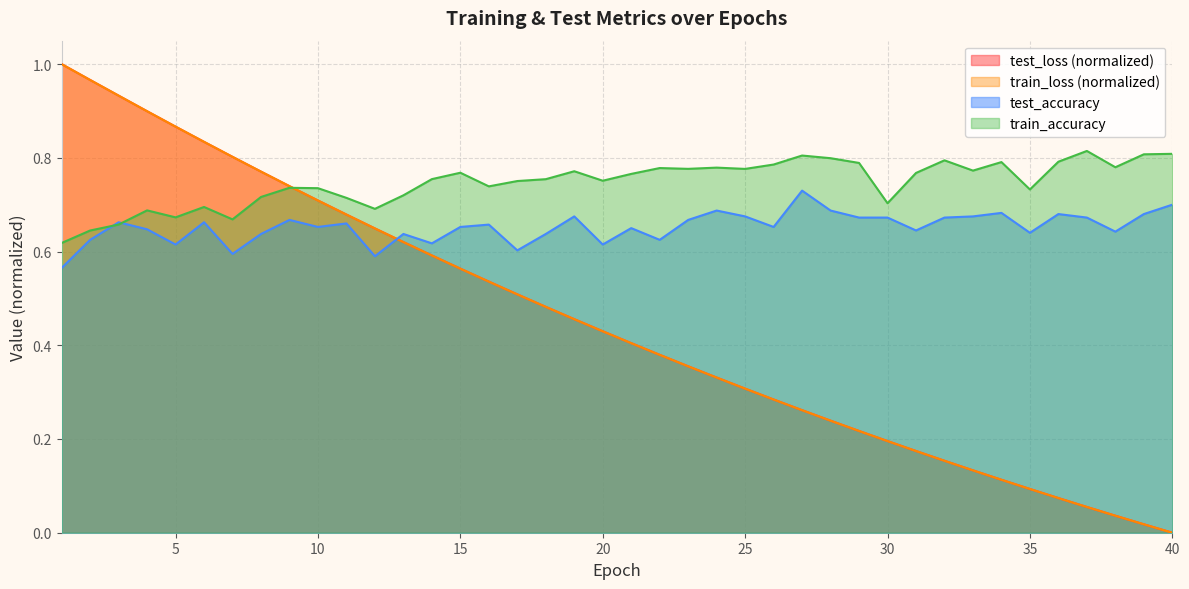

What is the average value of the train_accuracy series?

0.7